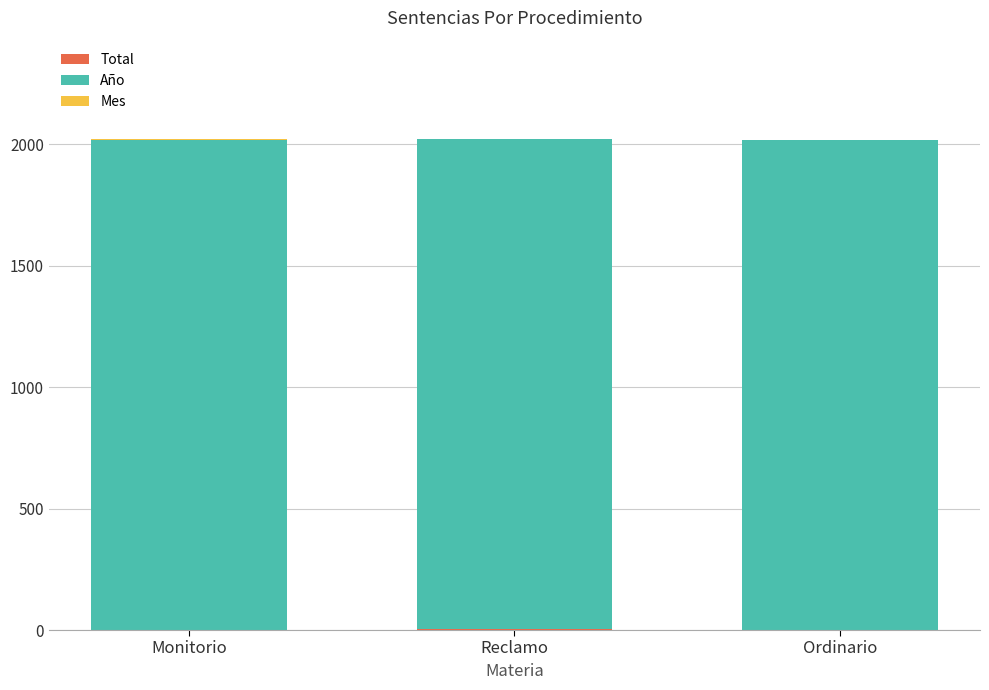

At Reclamo, list the series in order from largest to smallest.

Año, Total, Mes